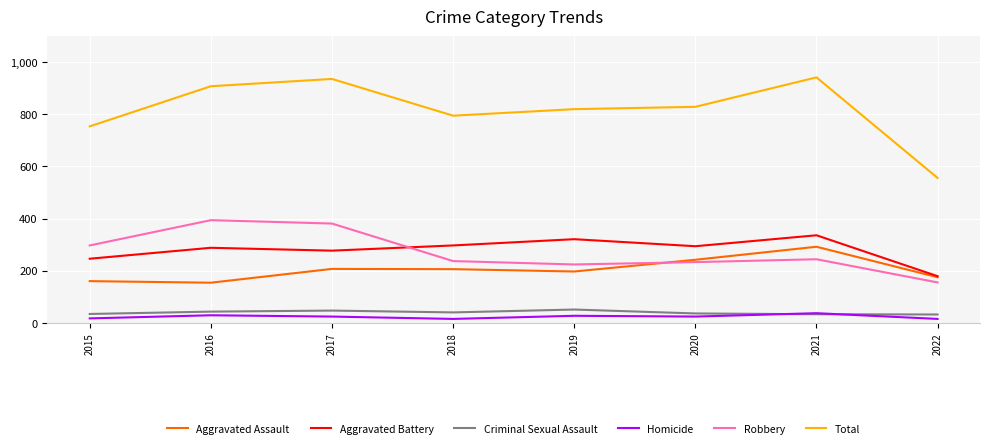

What is the maximum value for Aggravated Battery?

336